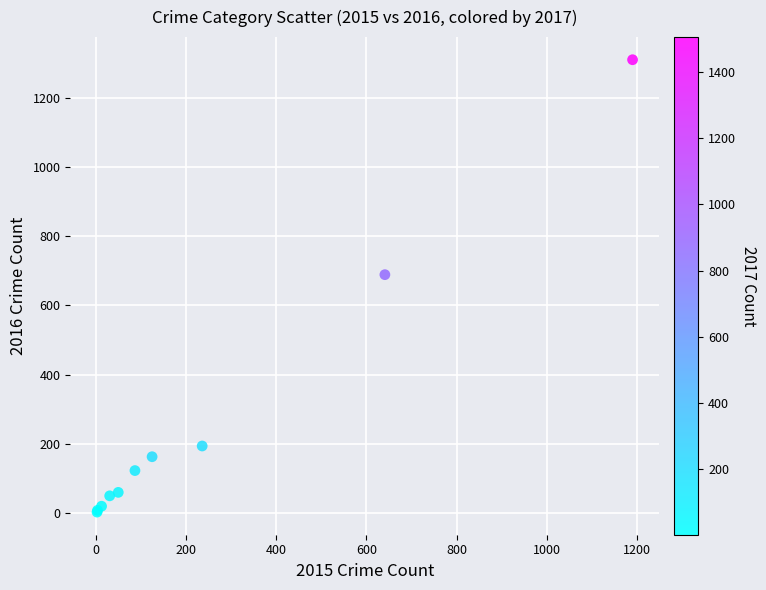

What Y value in the scatter plot is closest to 656?

689